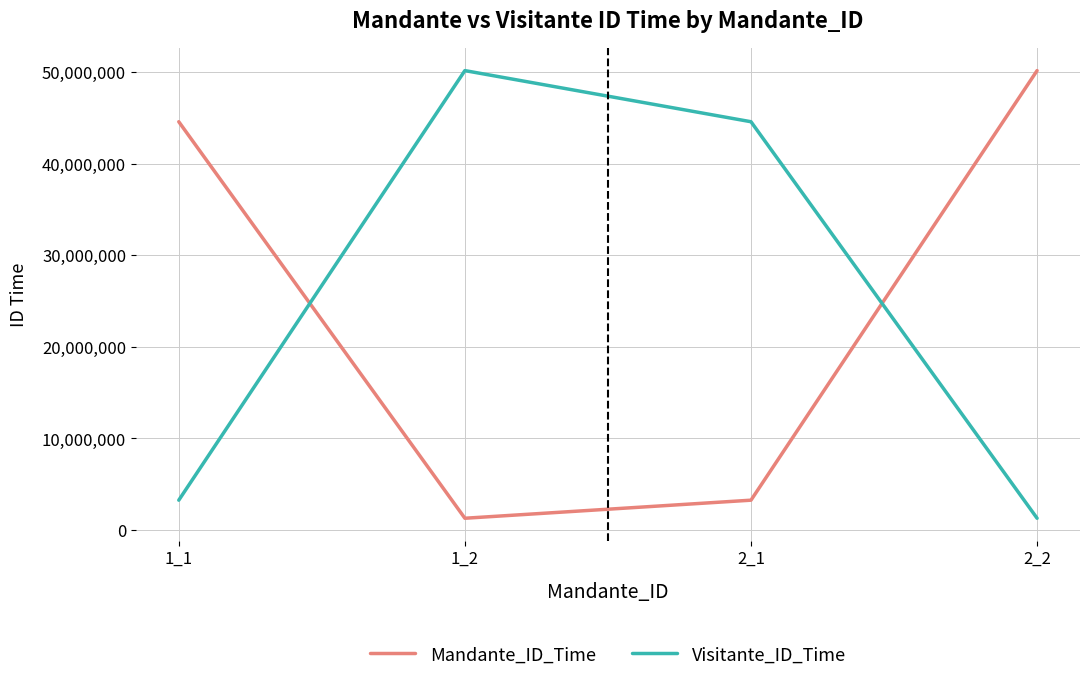

How many times do Mandante_ID_Time and Visitante_ID_Time cross each other?

2